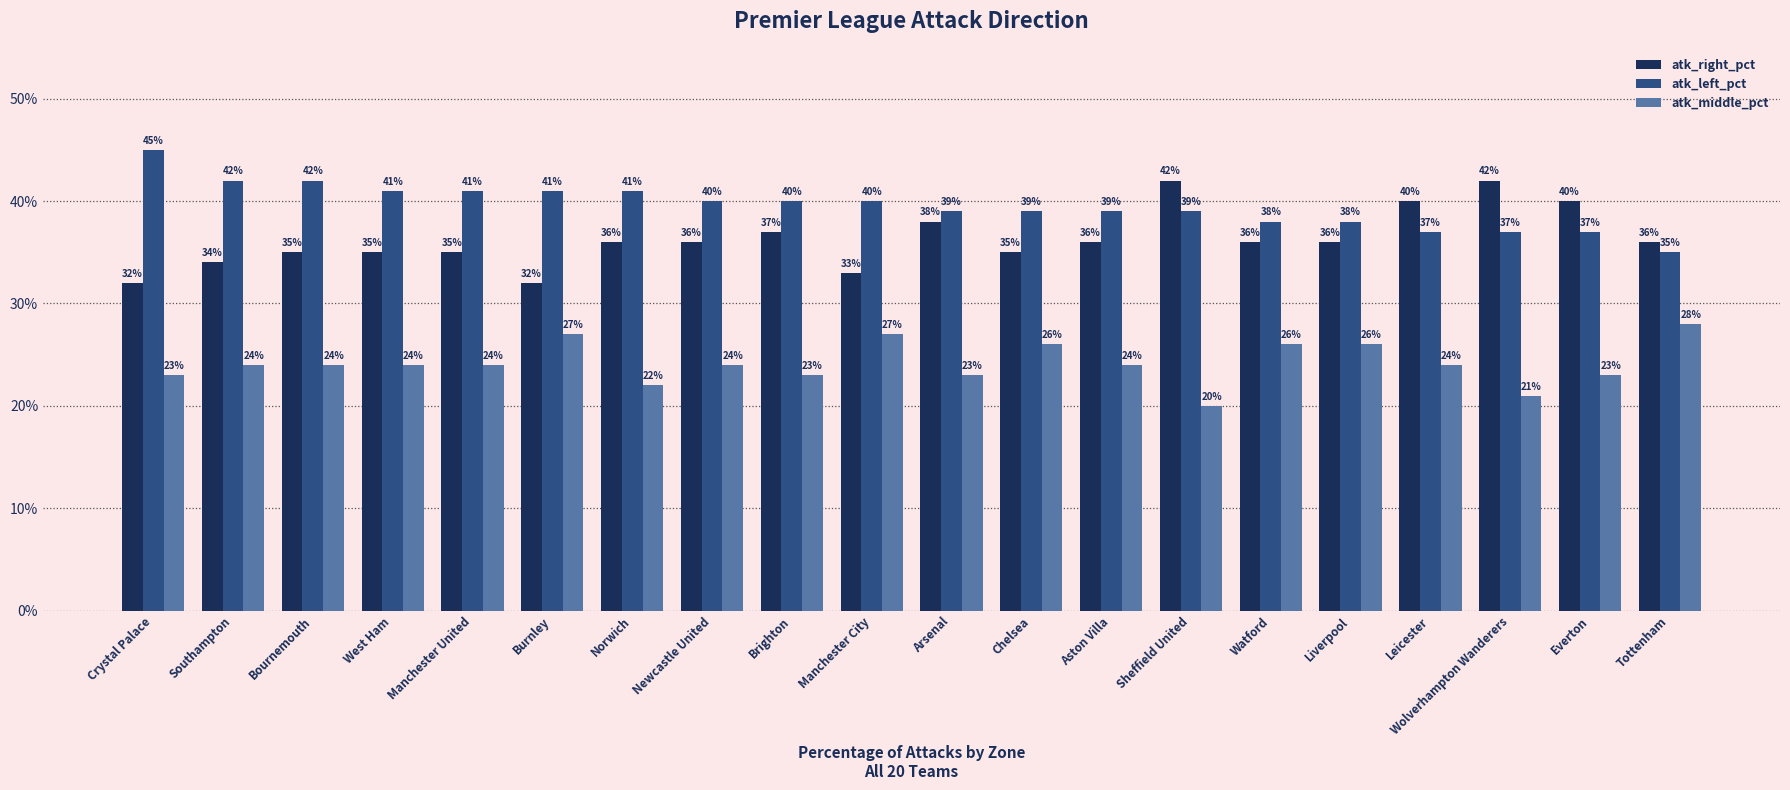

Where is atk_middle_pct nearest to the value 0?

Sheffield United